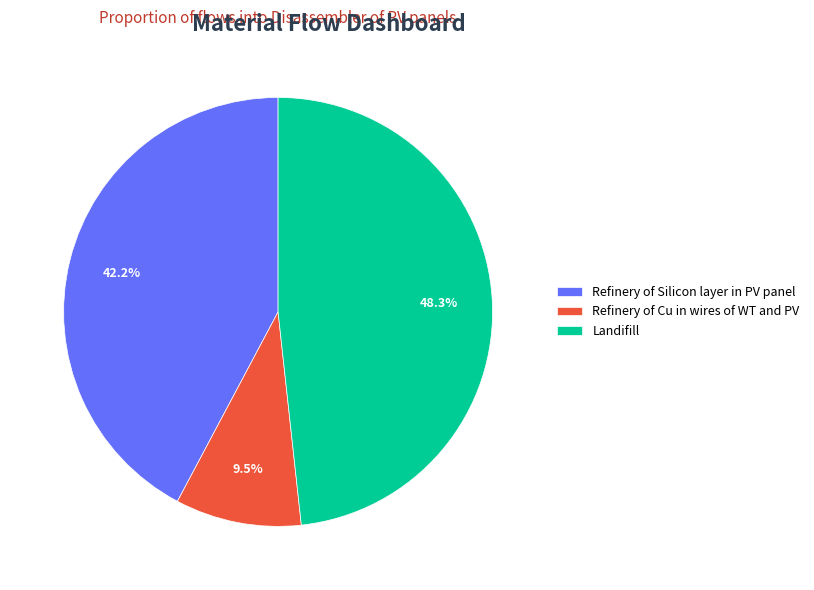

To the nearest percent, what is the difference between the Refinery of Silicon layer in PV panel and Landifill slice percentages?

6%